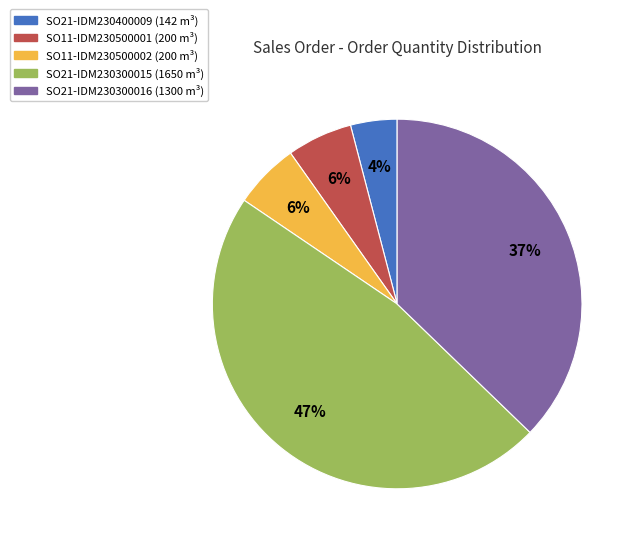

Is there any slice that represents more than half of the pie?

No